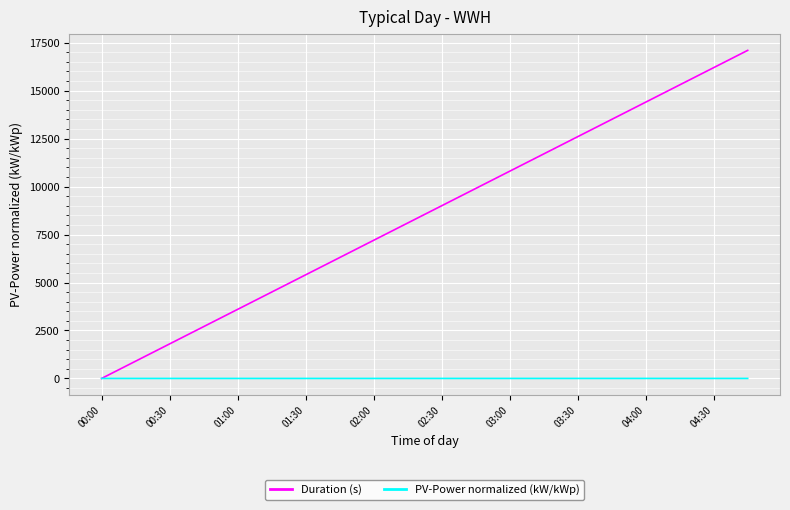

Rank the series by their maximum value, from lowest to highest.

PV-Power normalized (kW/kWp), Duration (s)